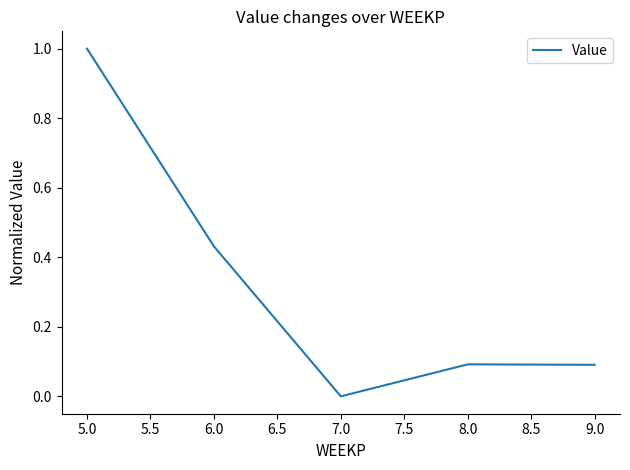

What is the maximum value shown in the chart?

1.0